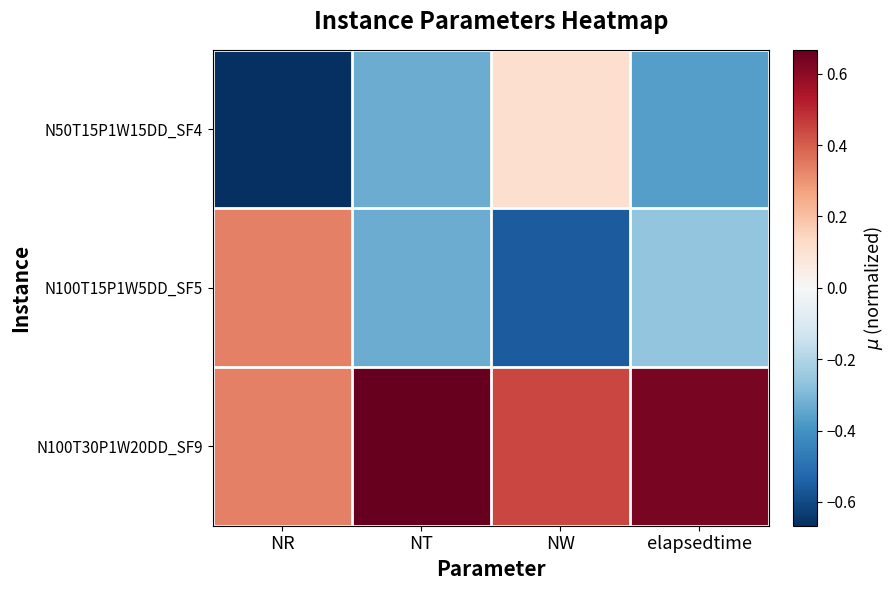

Reading left to right, transcribe all the data shown in this chart.

N50T15P1W15DD_SF4: NR=-0.7	NT=-0.3	NW=0.1	elapsedtime=-0.4
N100T15P1W5DD_SF5: NR=0.3	NT=-0.3	NW=-0.6	elapsedtime=-0.3
N100T30P1W20DD_SF9: NR=0.3	NT=0.7	NW=0.4	elapsedtime=0.6